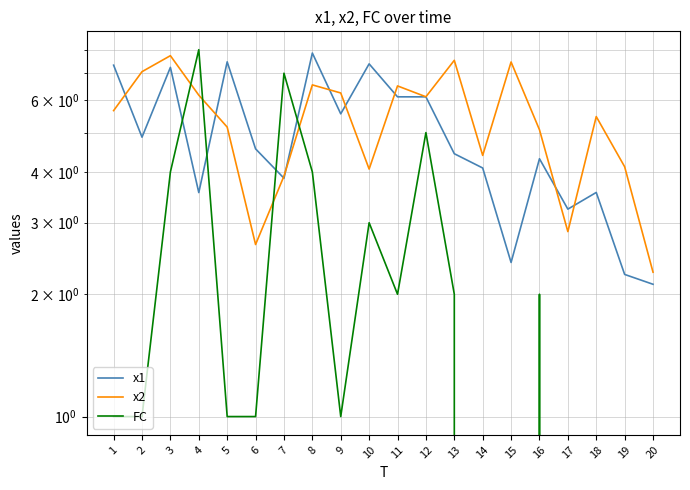

Does the chart have visible grid lines?

Yes